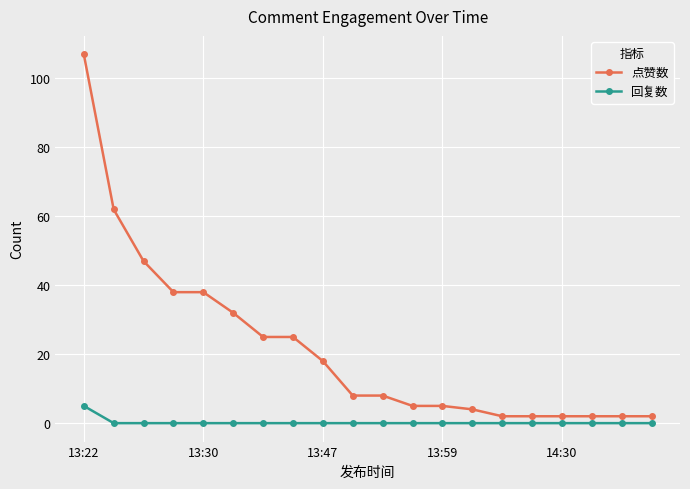

List the series in order of their peak value, highest first.

点赞数, 回复数